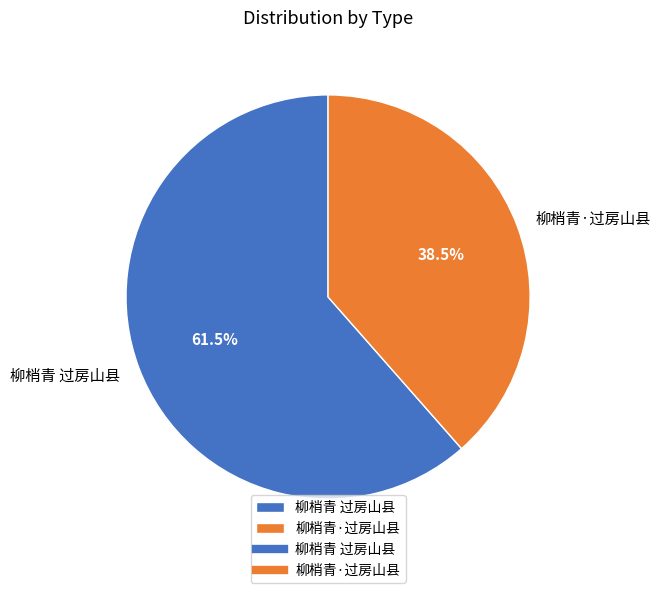

Which slice is the smallest?

柳梢青·过房山县